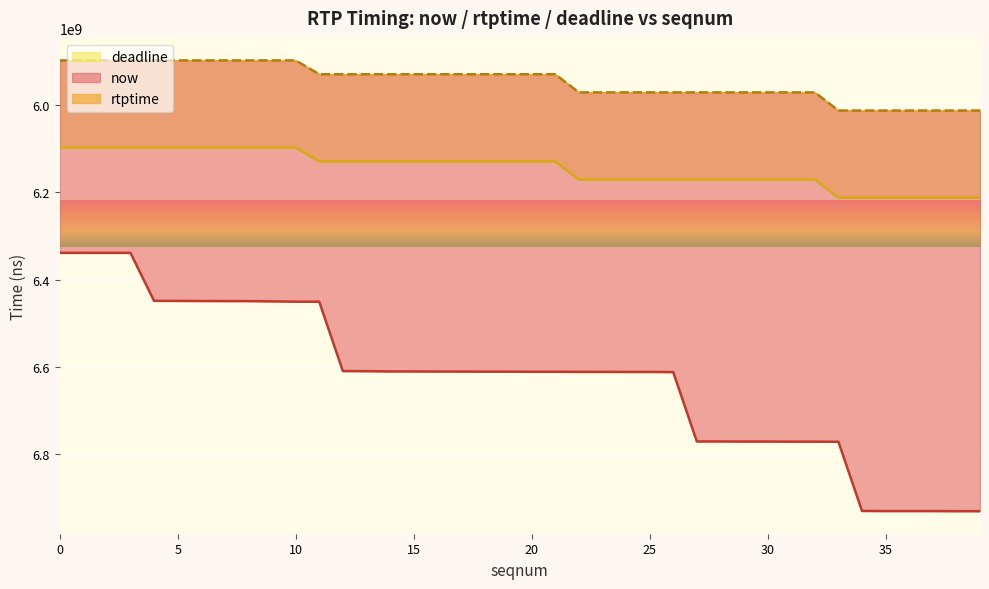

True or false: deadline and rtptime cross at least once.

False